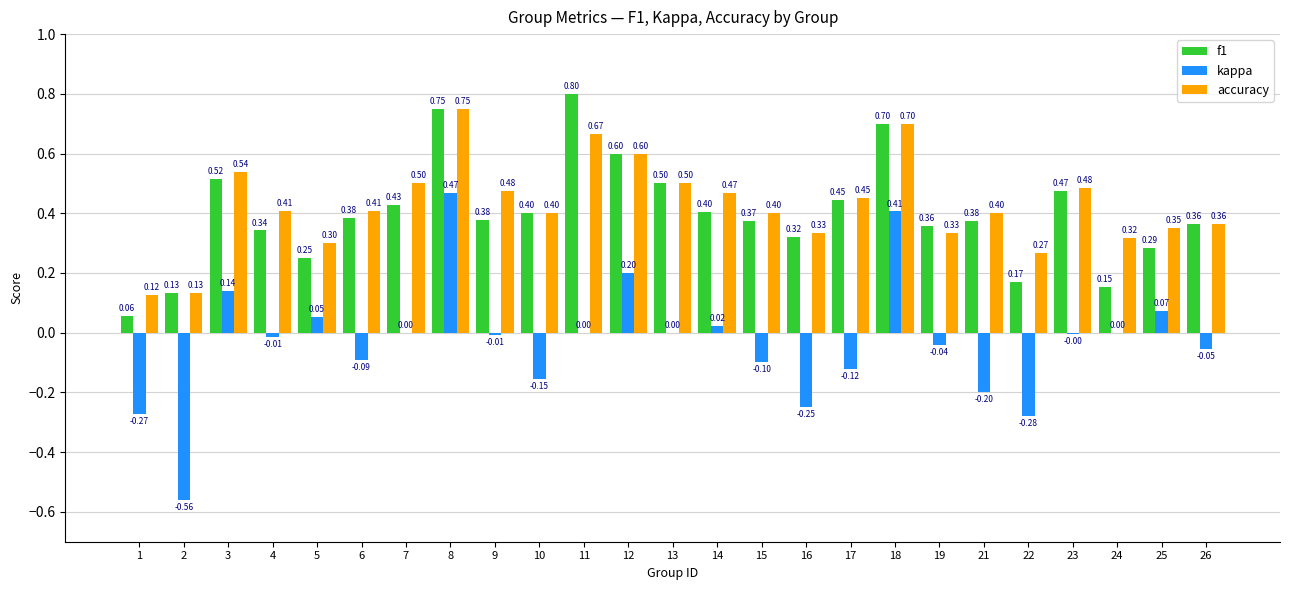

Between 3 and 11, which series saw the biggest shift?

f1